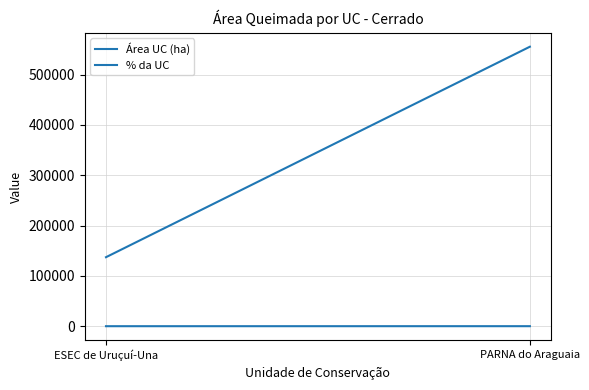

Where is % da UC nearest to the value 20?

ESEC de Uruçuí-Una